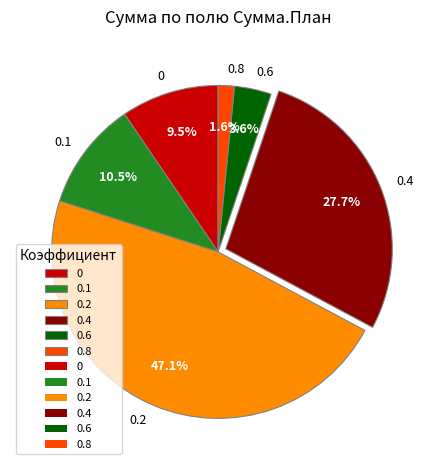

Rank the categories by value from lowest to highest.

0.8, 0.6, 0, 0.1, 0.4, 0.2